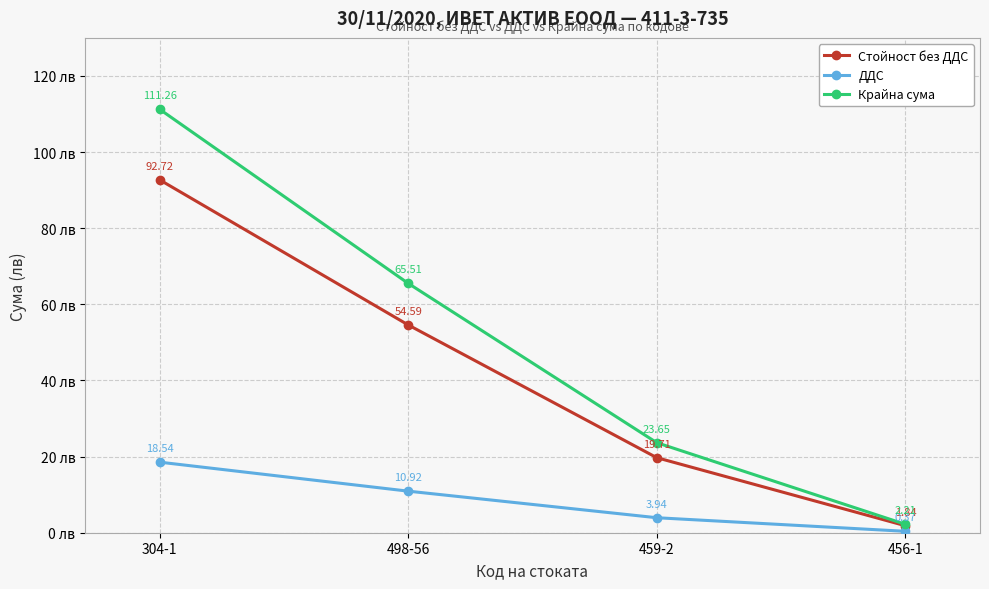

Which series has the widest spread of values?

Крайна сума